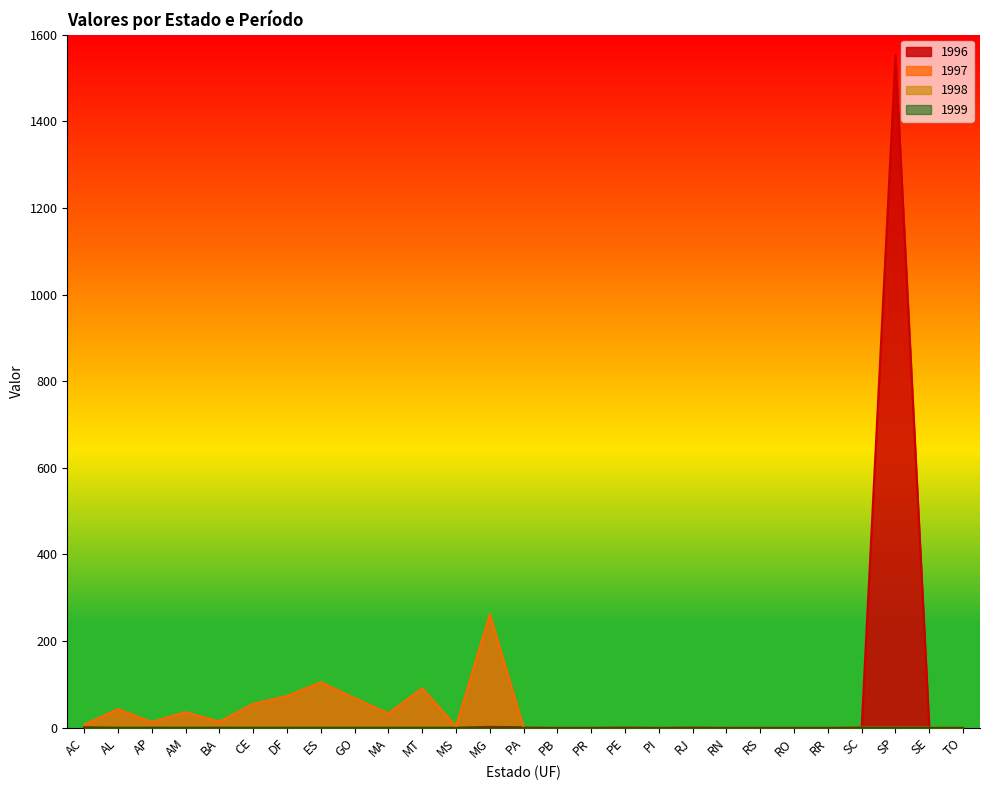

At which label is 1996 closest to 776?

MG